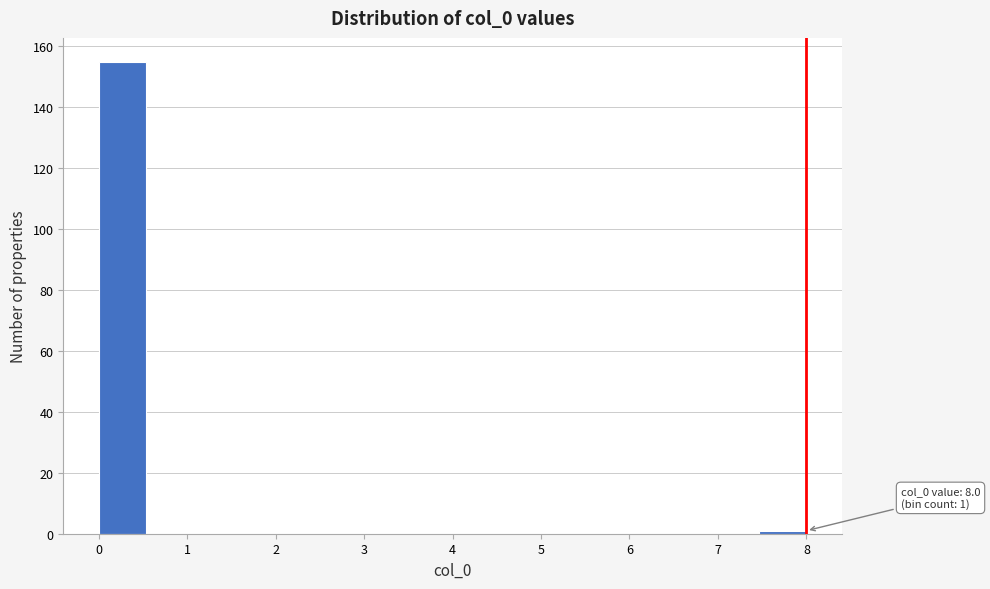

Which range on the x-axis has the tallest bar?

0.0 to 0.5